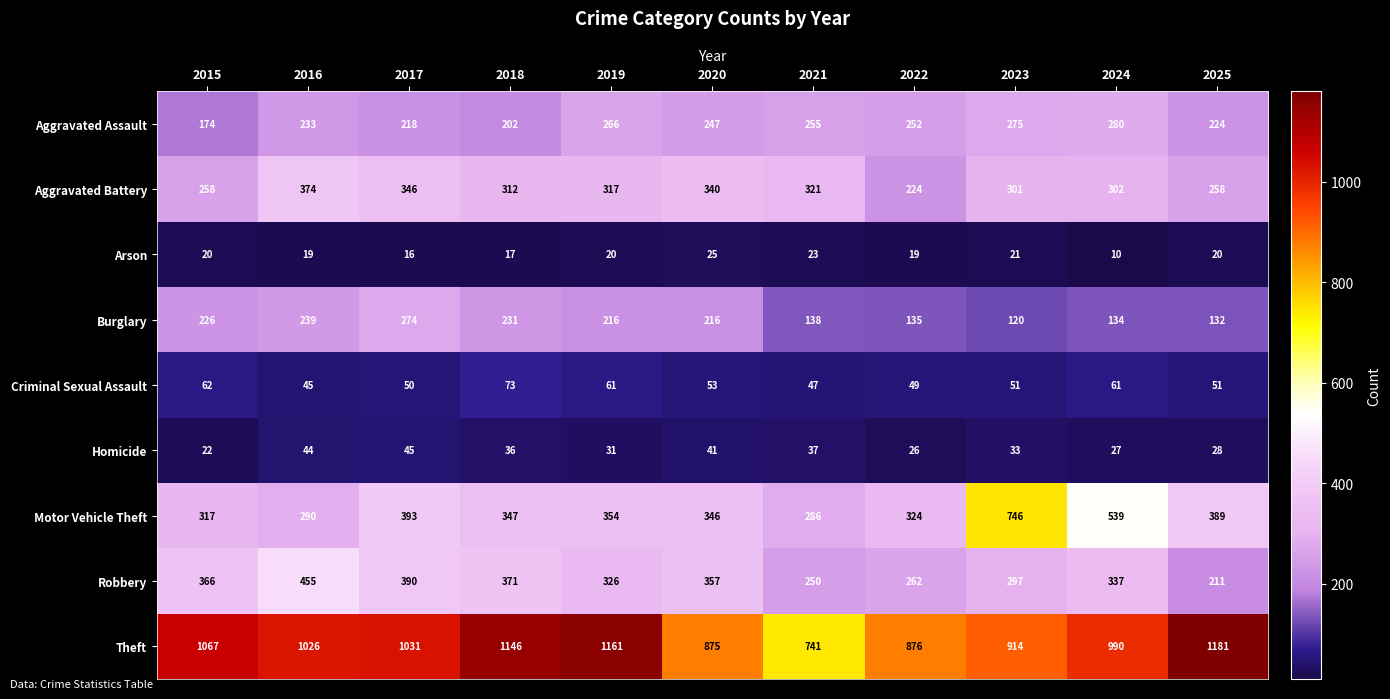

List the series in order of their peak value, highest first.

Theft, Motor Vehicle Theft, Robbery, Aggravated Battery, Aggravated Assault, Burglary, Criminal Sexual Assault, Homicide, Arson